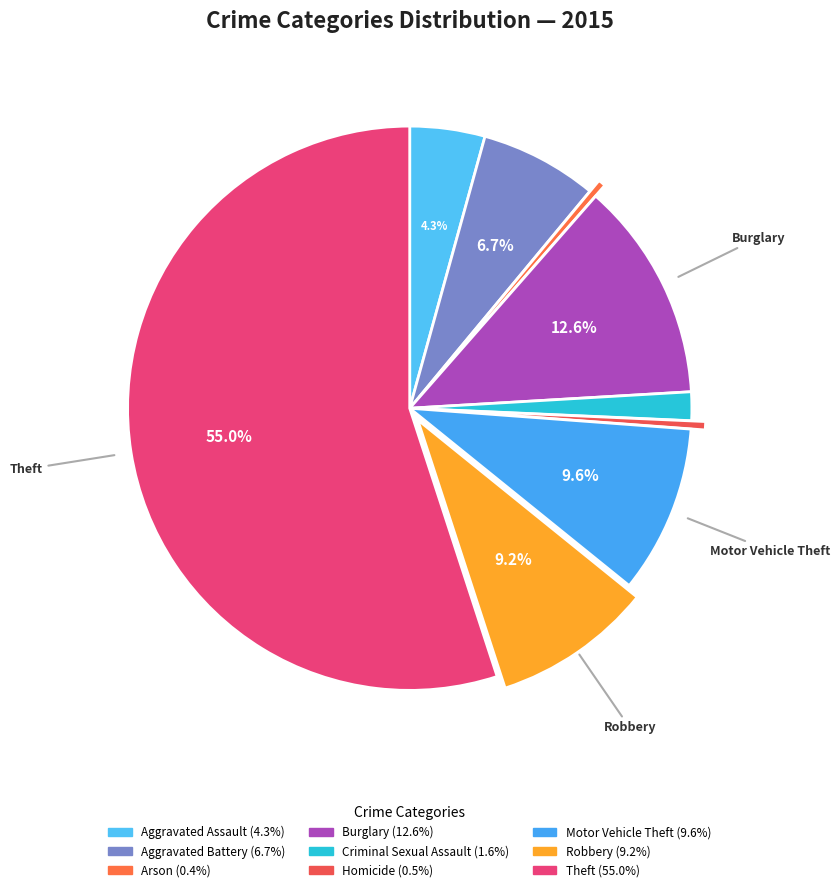

What percentage do Theft and Robbery together represent?

64.2%